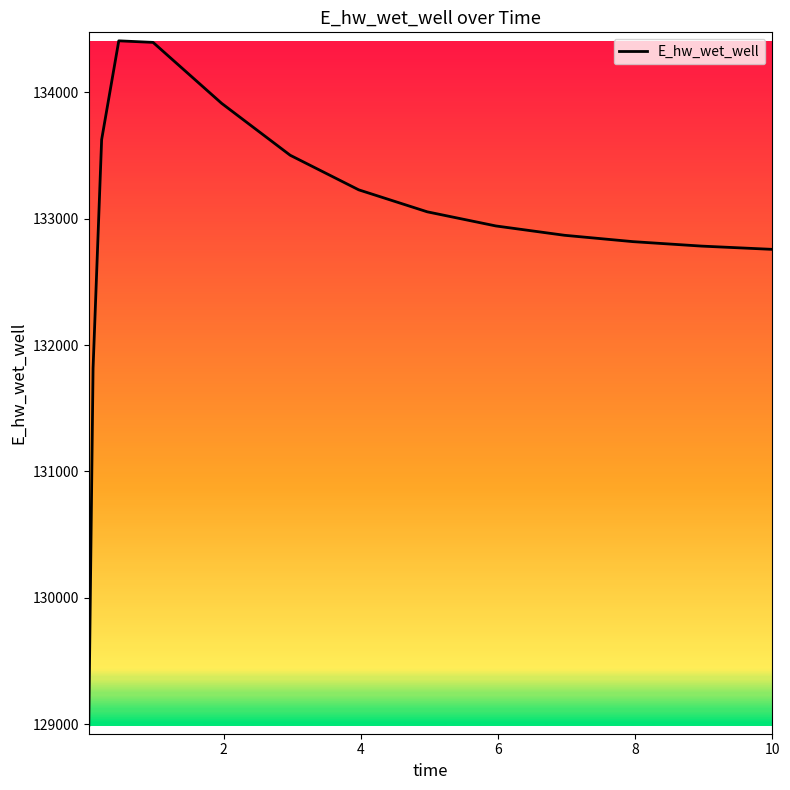

What is the difference between the maximum and minimum values?

5419.2